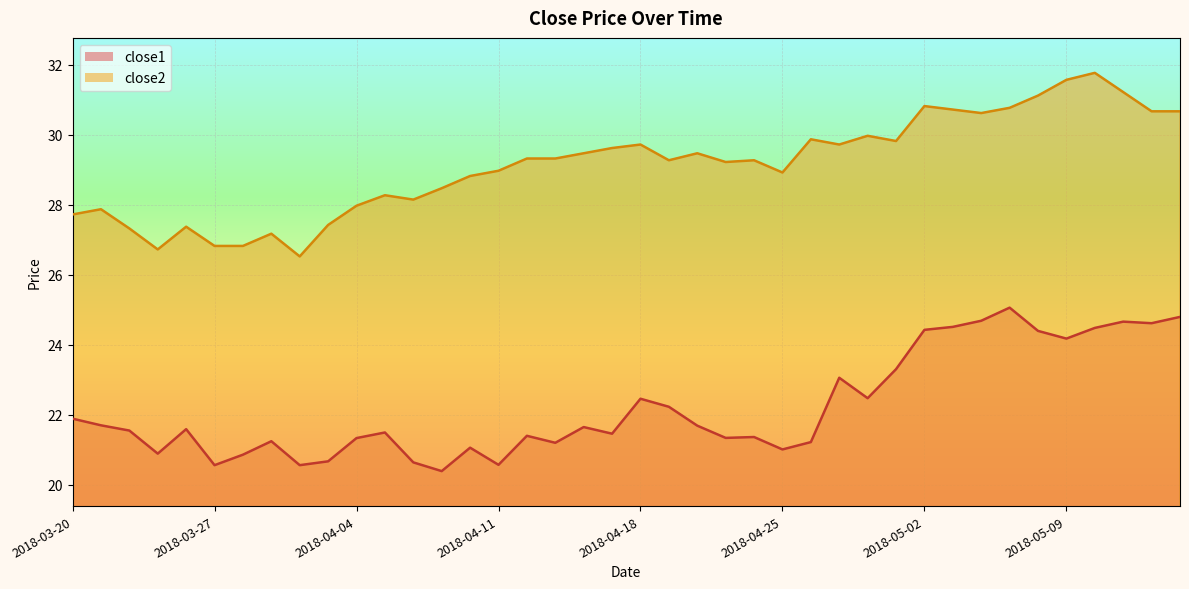

What is the value of the close2 point at the 14th from the left?

28.5